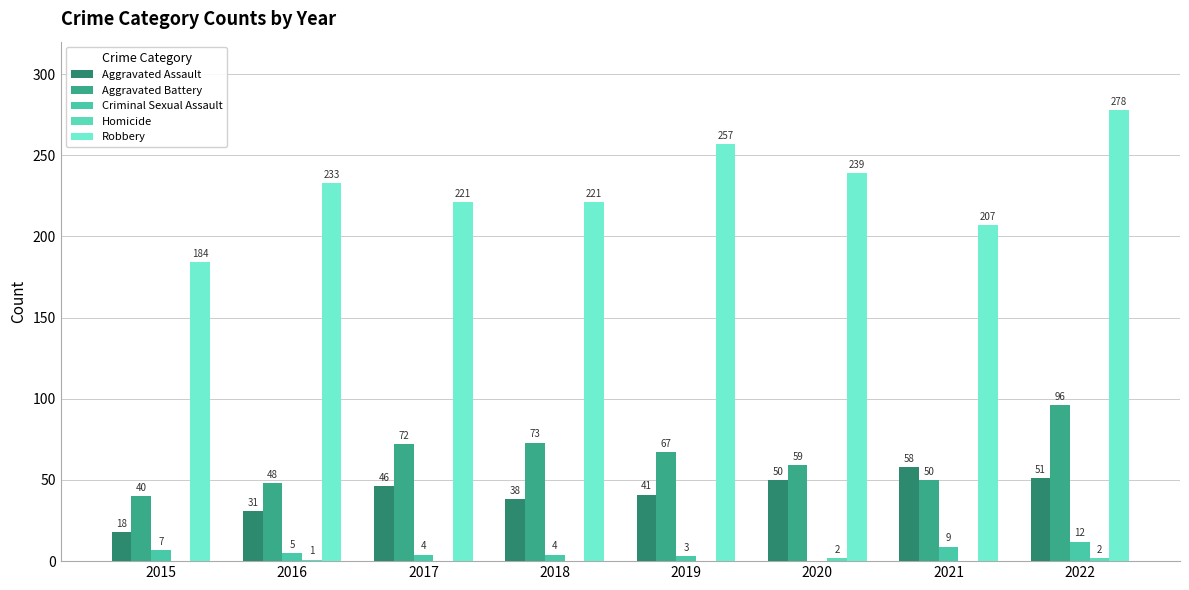

How many categories are shown in the chart?

8